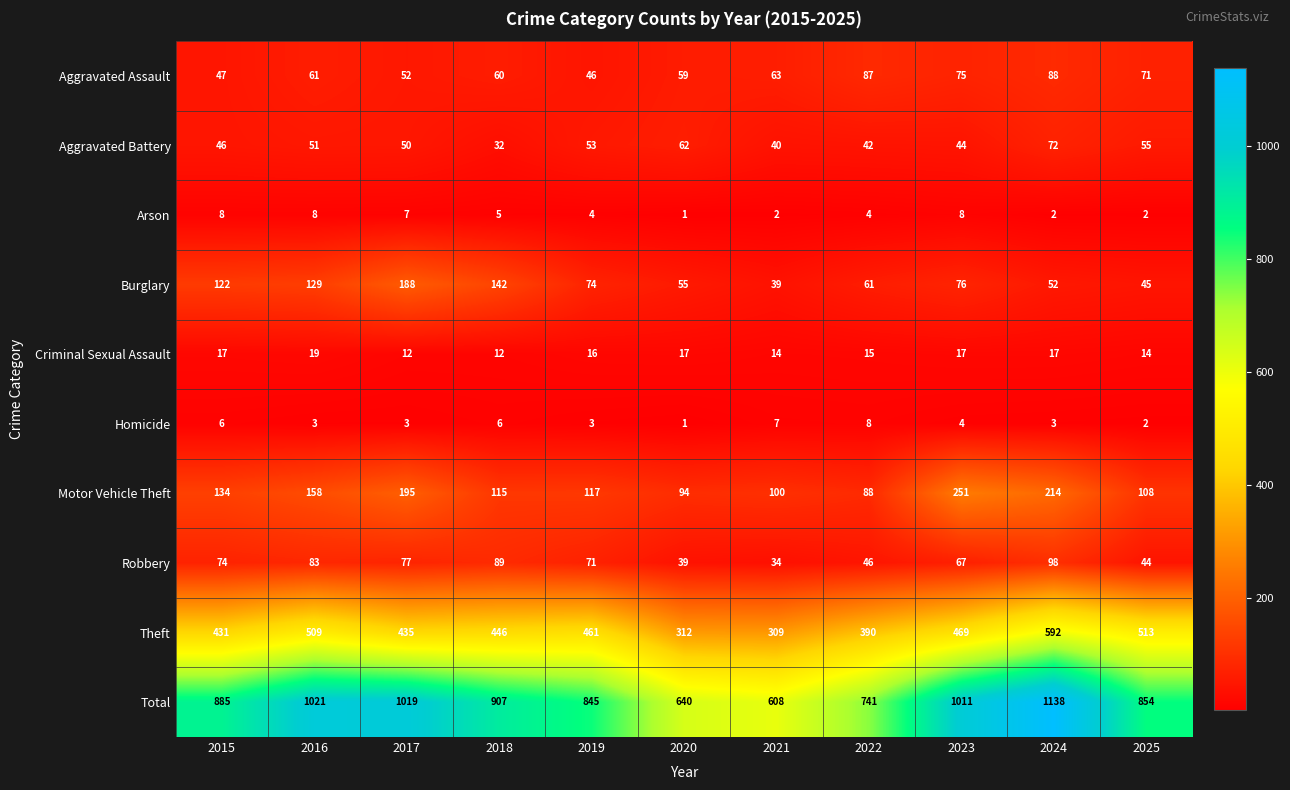

Which label corresponds to the smallest value in the chart?

2020